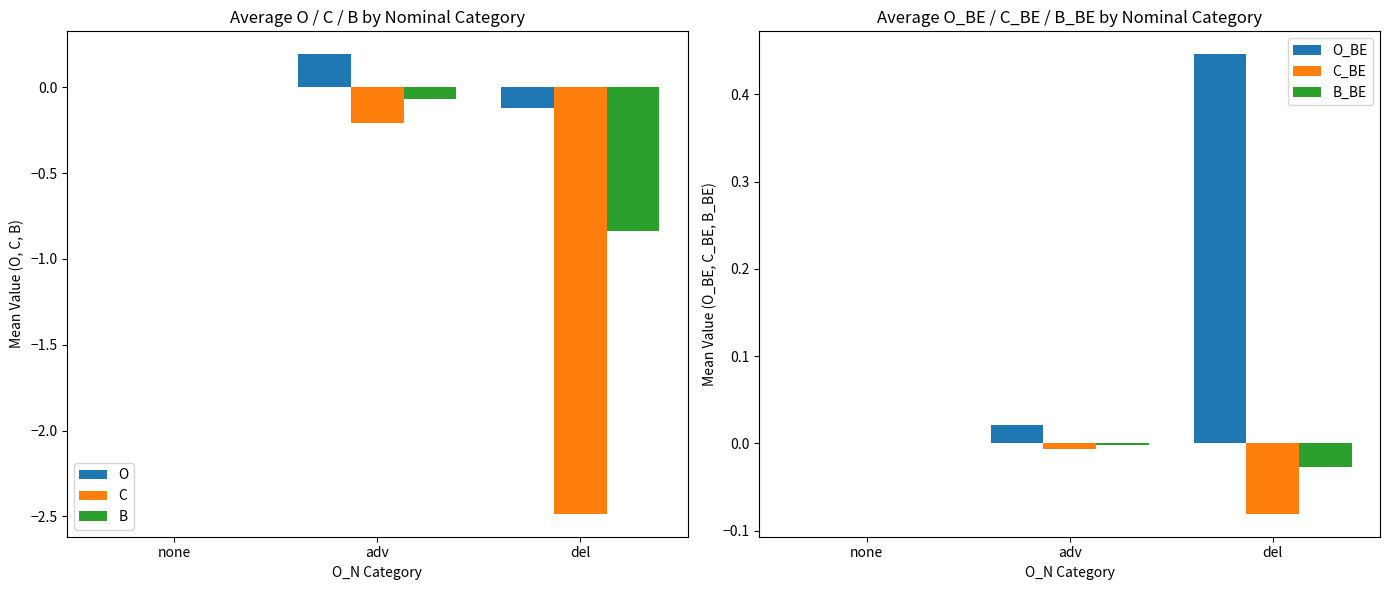

What is the spread (max minus min) of values at del?

2.9